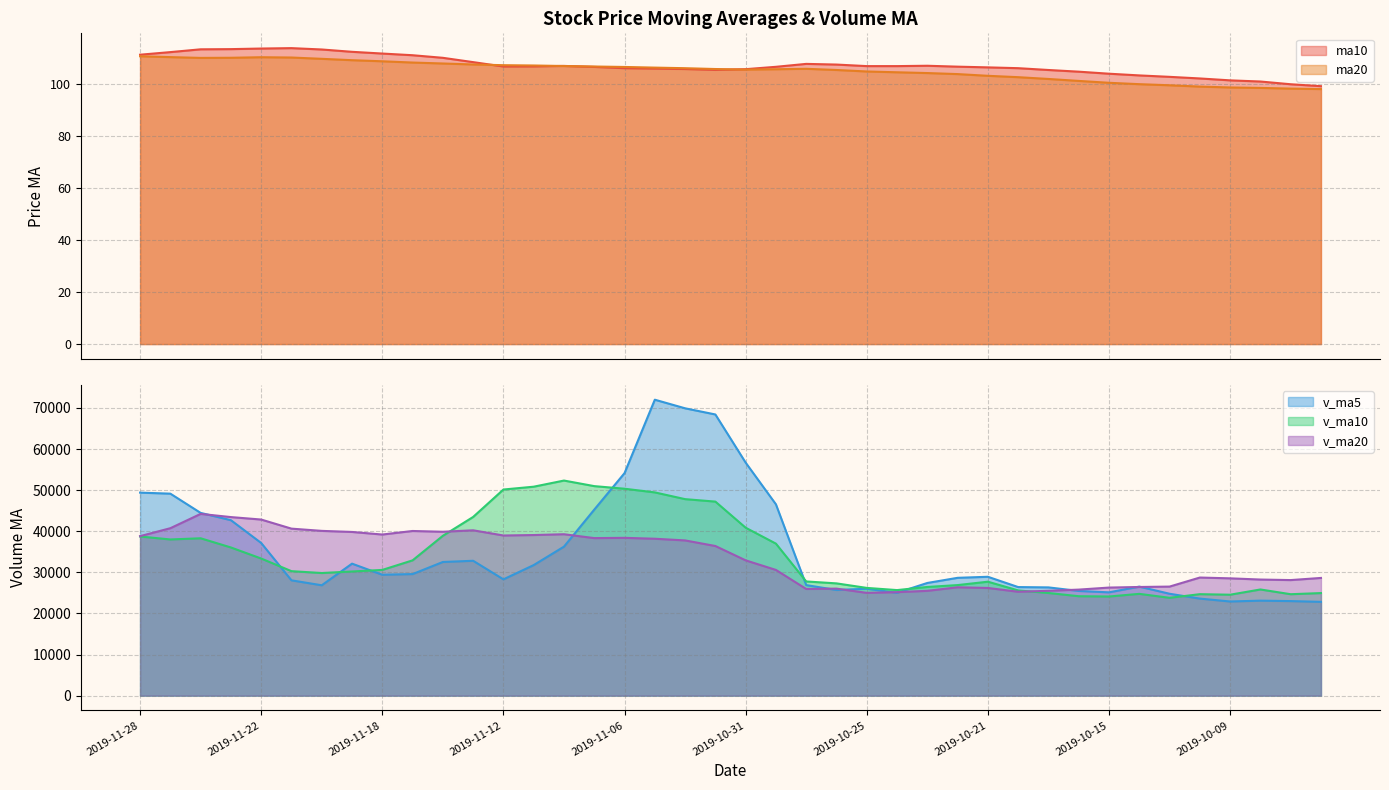

In v_ma10, how many points are higher than both neighbors (excluding endpoints)?

6